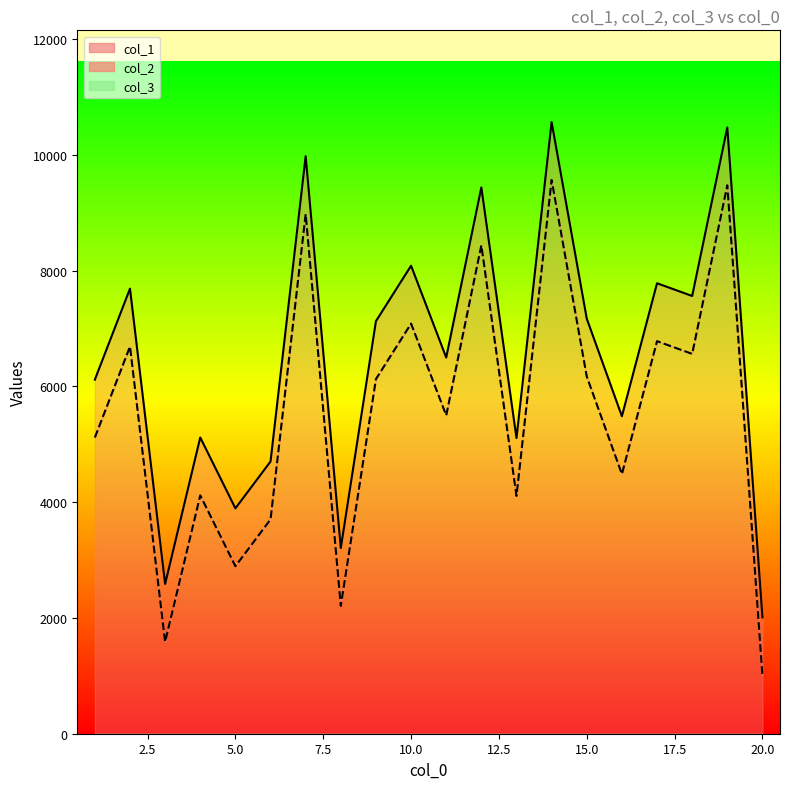

How many categories are shown in the chart?

20